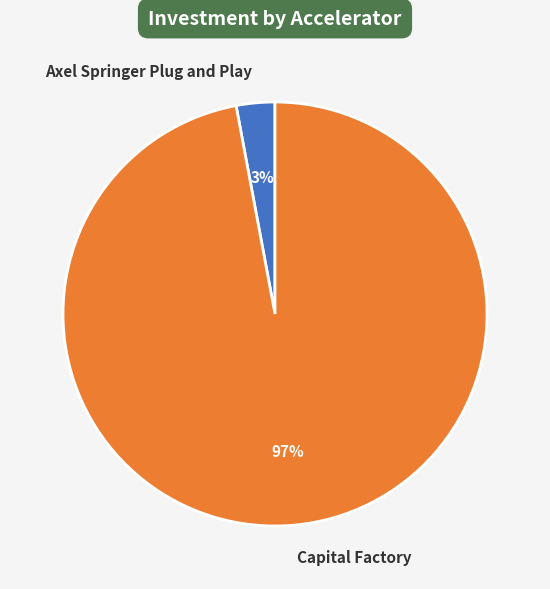

How many slices are in this pie chart?

2